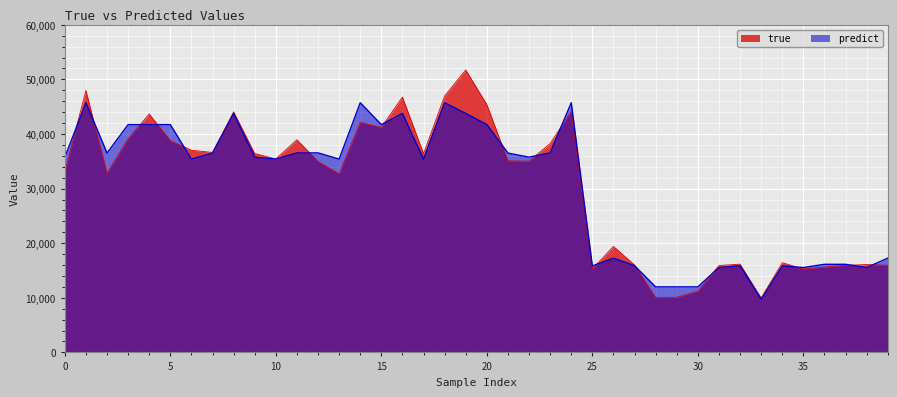

The predict series shows 12003.3 at 28. True or false?

True